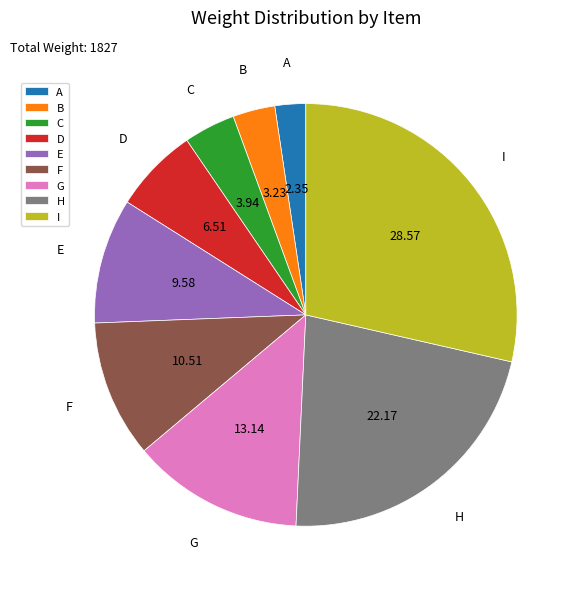

Between F and B, which is larger?

F